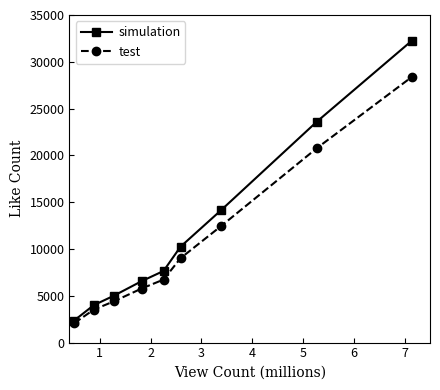

Rank the series by their maximum value, from highest to lowest.

simulation, test